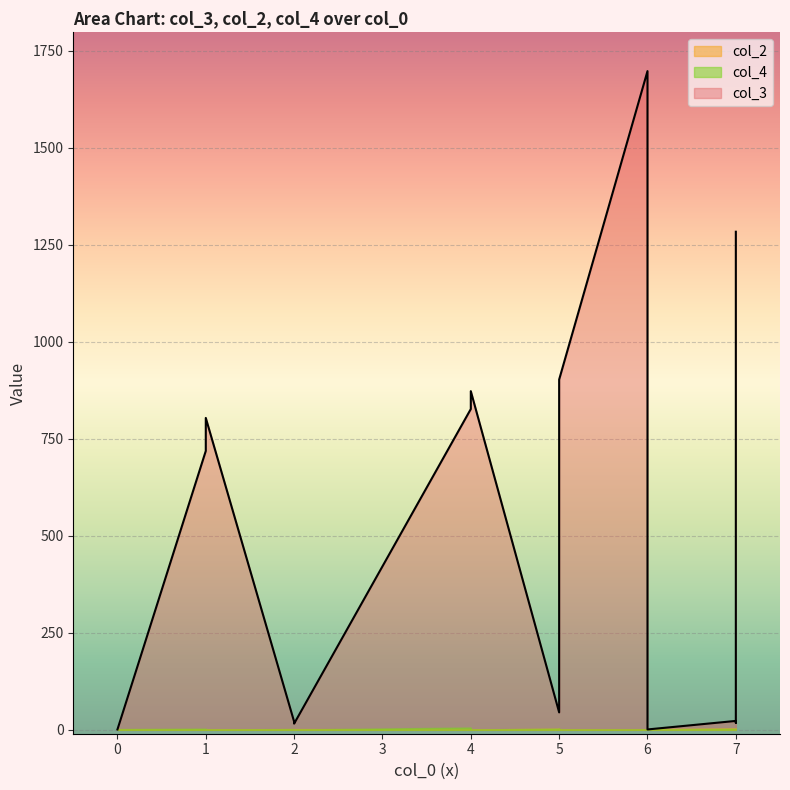

What is the total value across all series at 4?

834